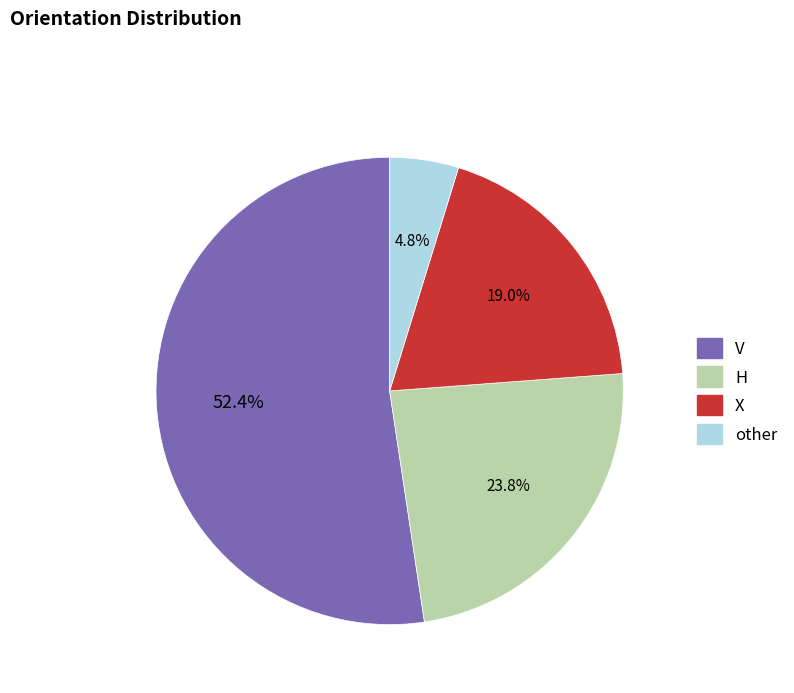

To the nearest percent, what is the difference between the largest and smallest slice percentages?

48%